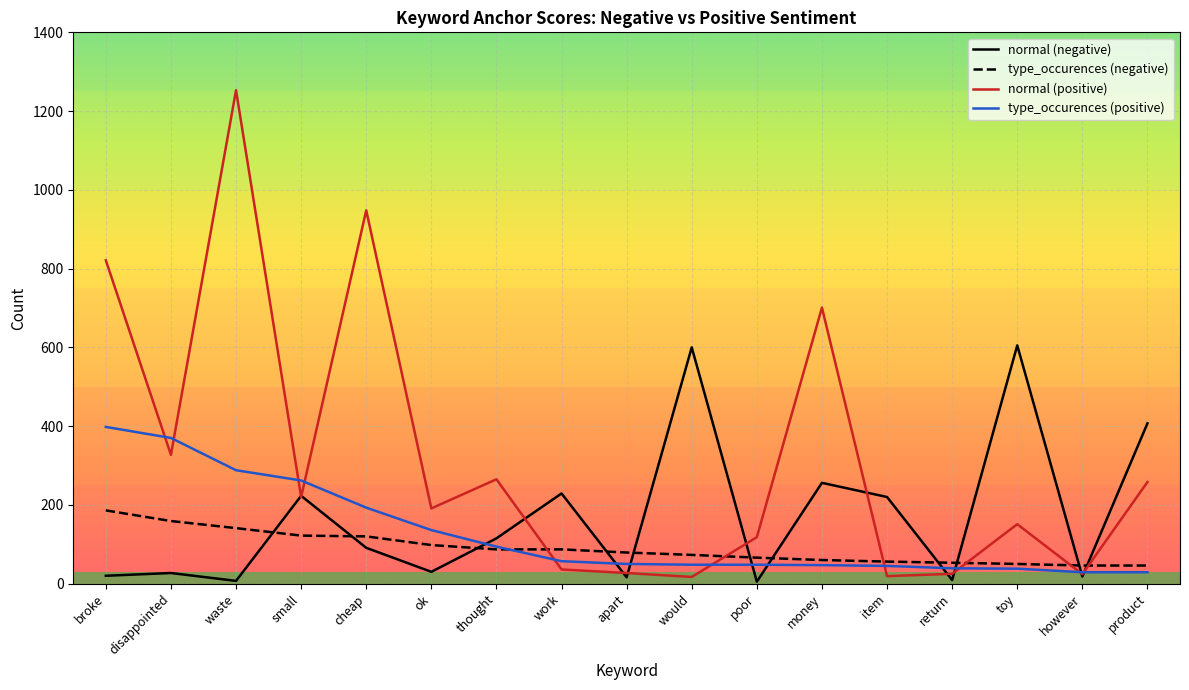

Where is type_occurences (positive) nearest to the value 213?

cheap